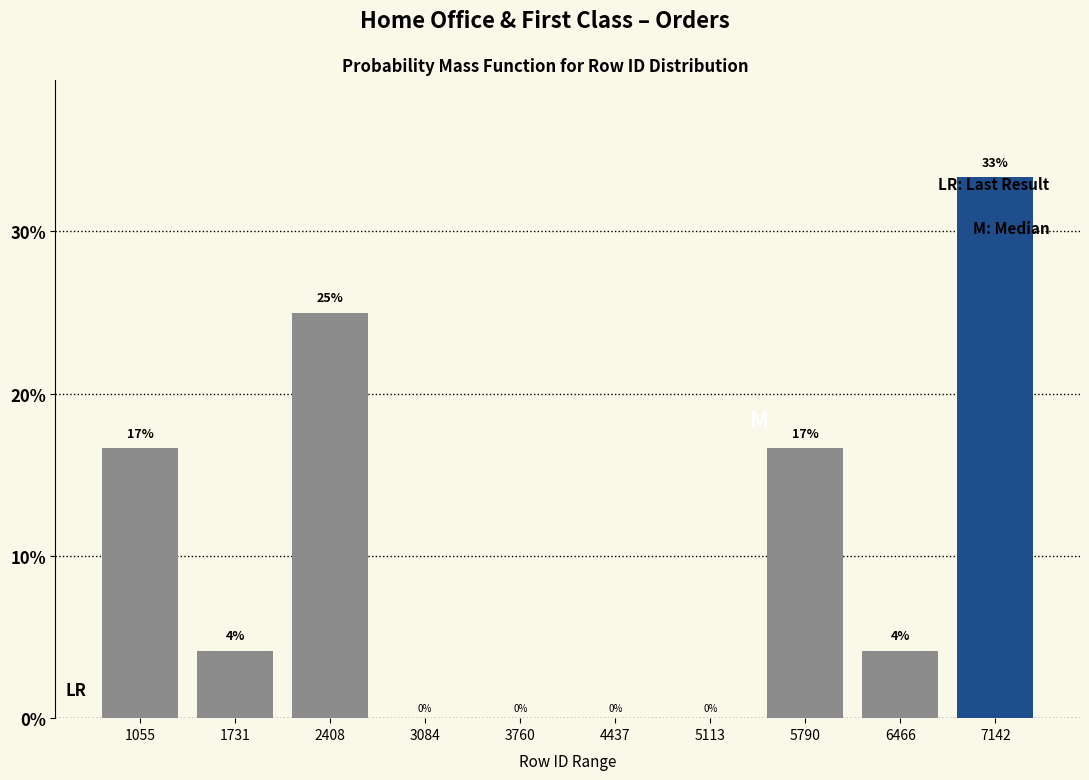

Over which range of the x-axis is the bar tallest?

6800 to 7500